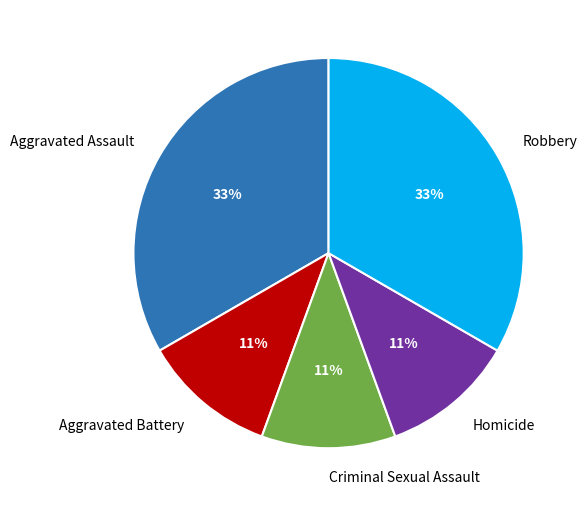

Does Aggravated Battery account for over 50% of the chart?

No